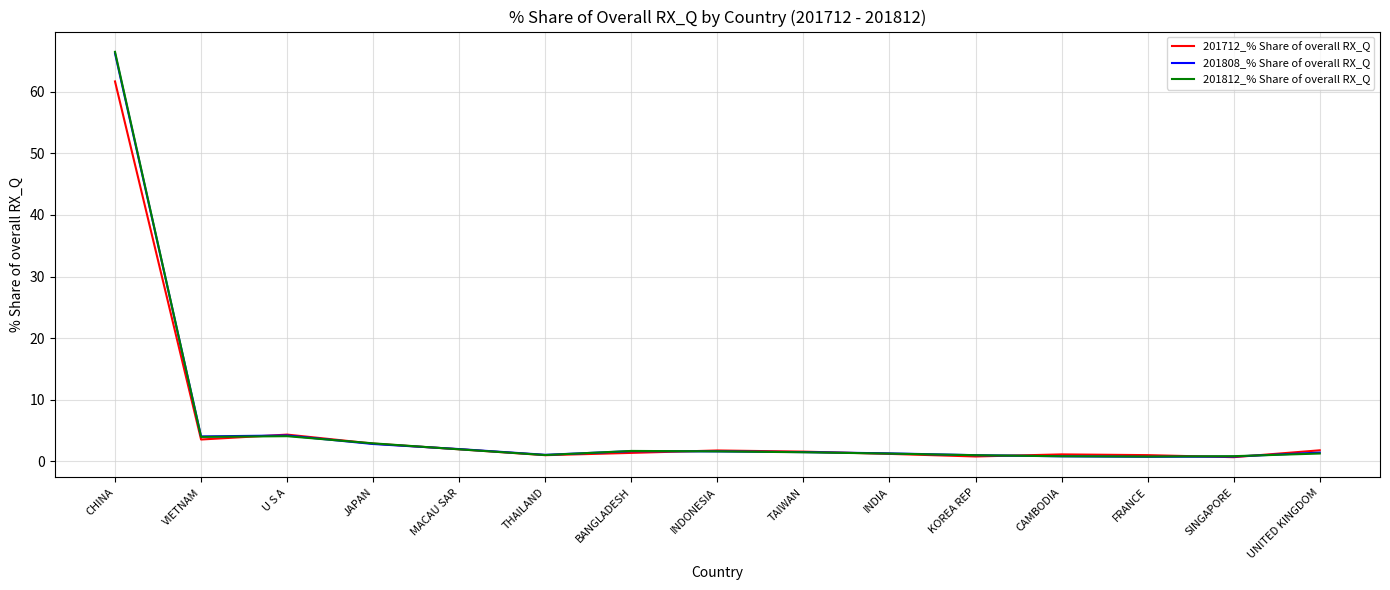

Is this an area chart (filled region under the line)?

No